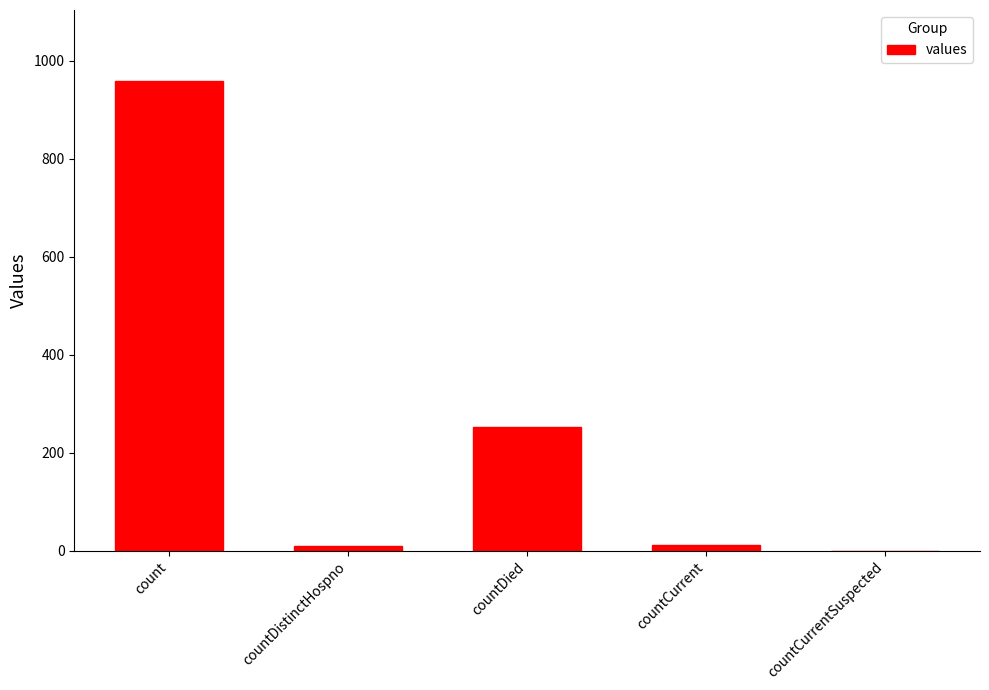

How many series are shown in this chart?

1